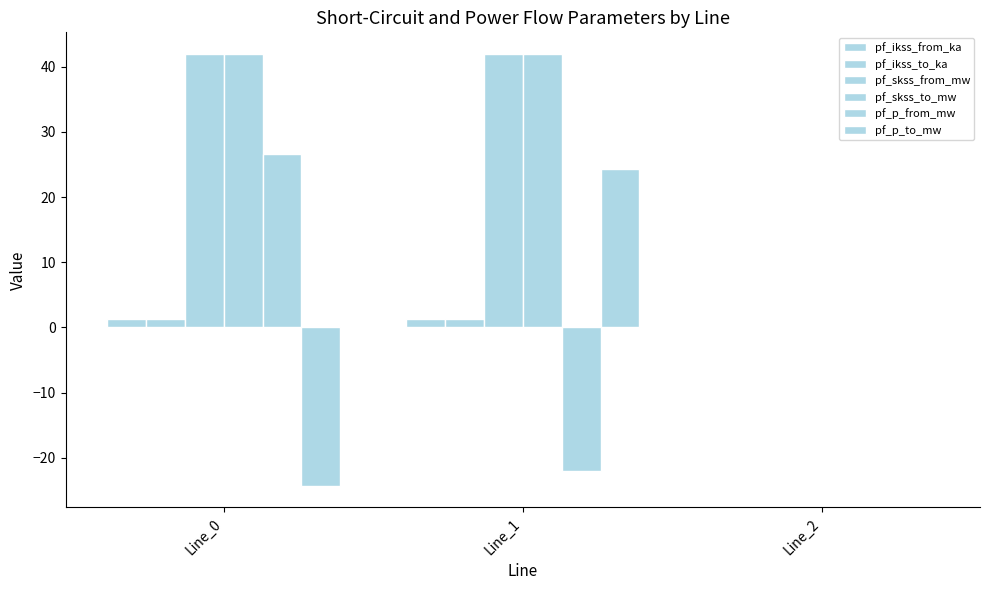

Which has a higher value, Line_2 or Line_1?

Line_1